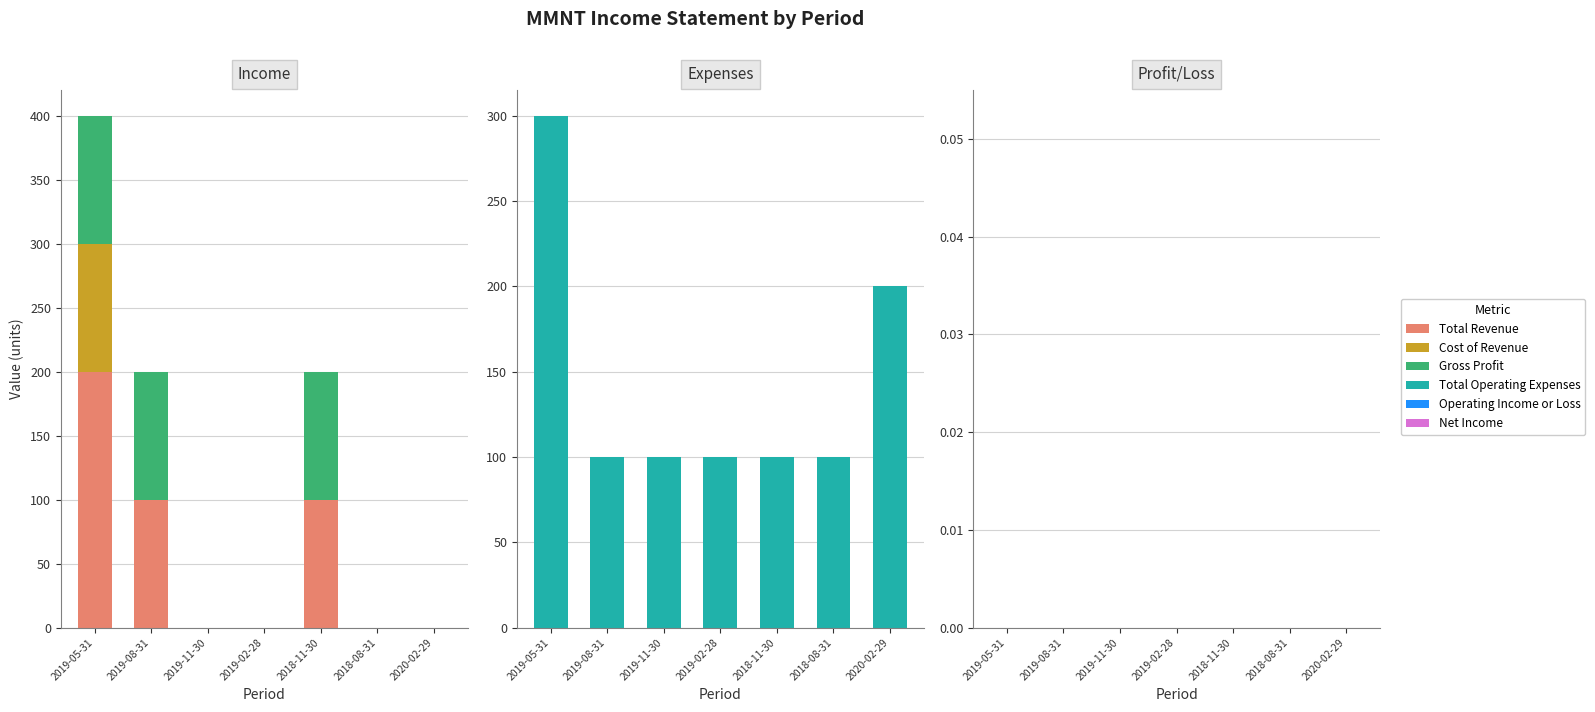

How many data points does each series have?

7